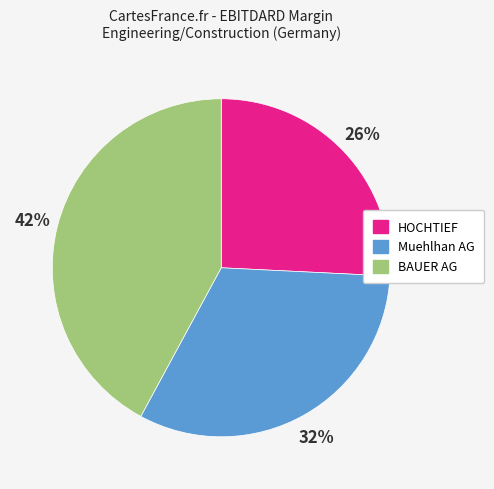

Is there a majority slice in this chart?

No